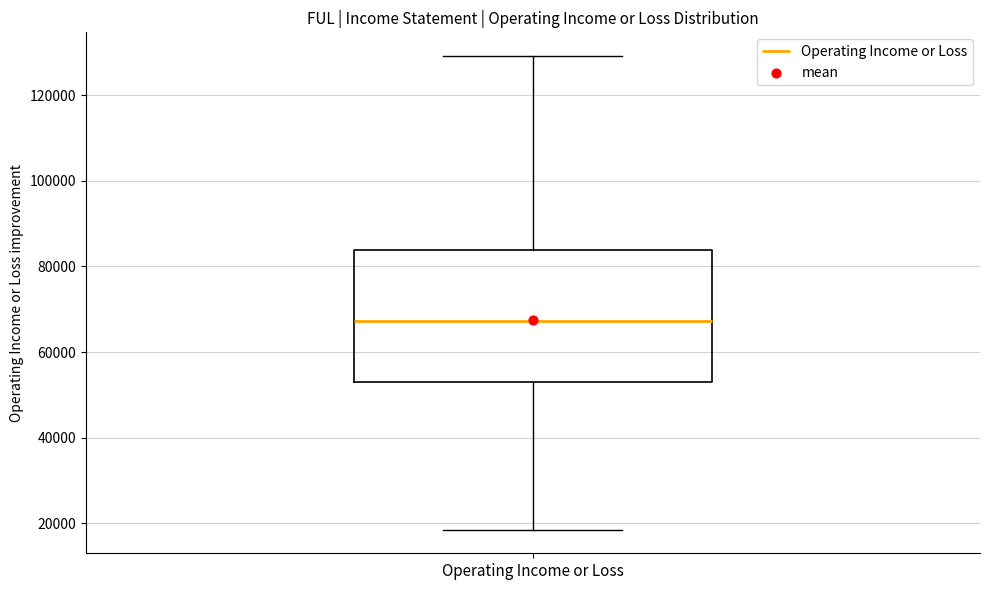

Read this box plot against the y-axis: the position of the median line, the range covered by the box, and the ends of both whiskers. The values are not printed on the chart, so give them approximately, as read against the axis.

median 68000, box 54000 to 84000, whiskers 18000 to 130000